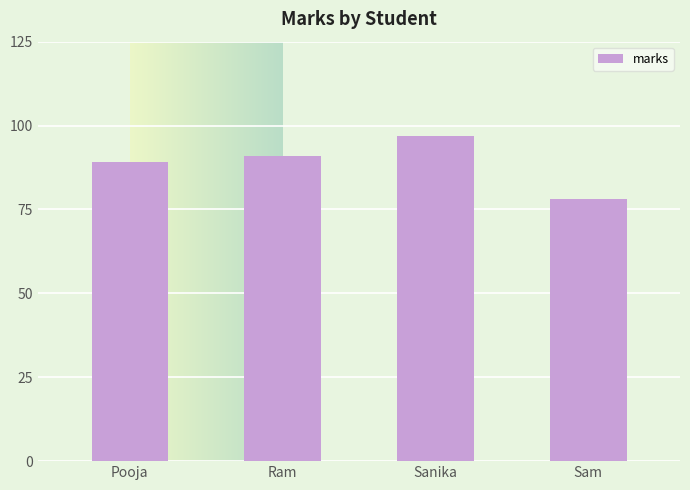

The value at Sam is 120. True or false?

False